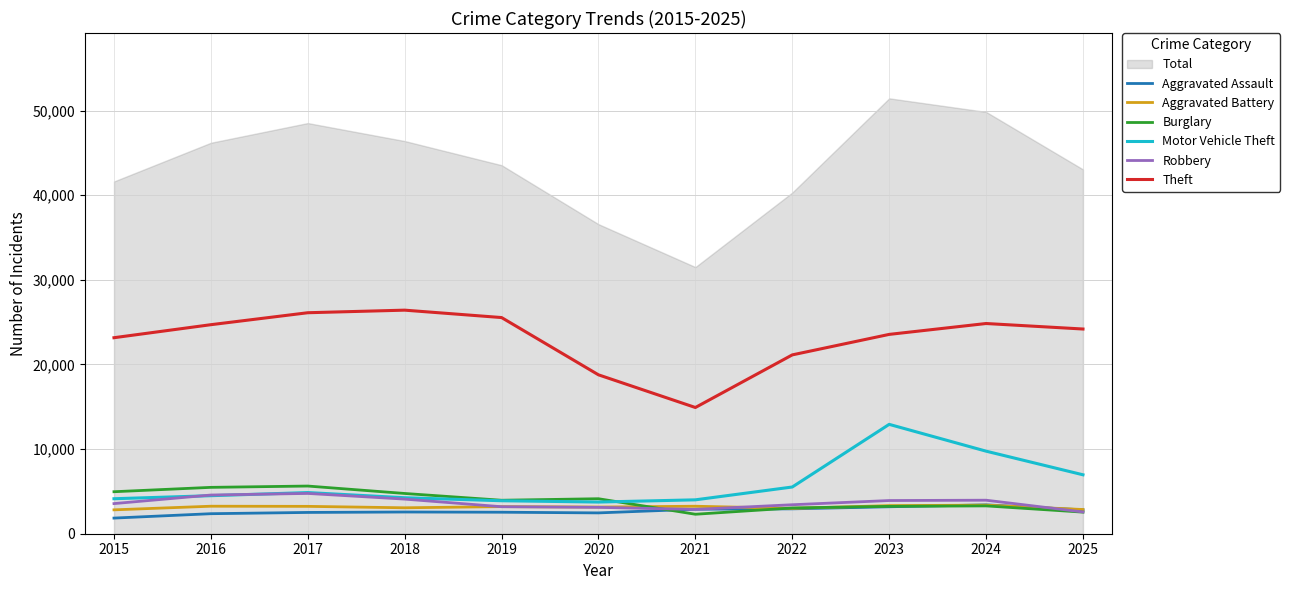

What is the greatest value displayed?

26420